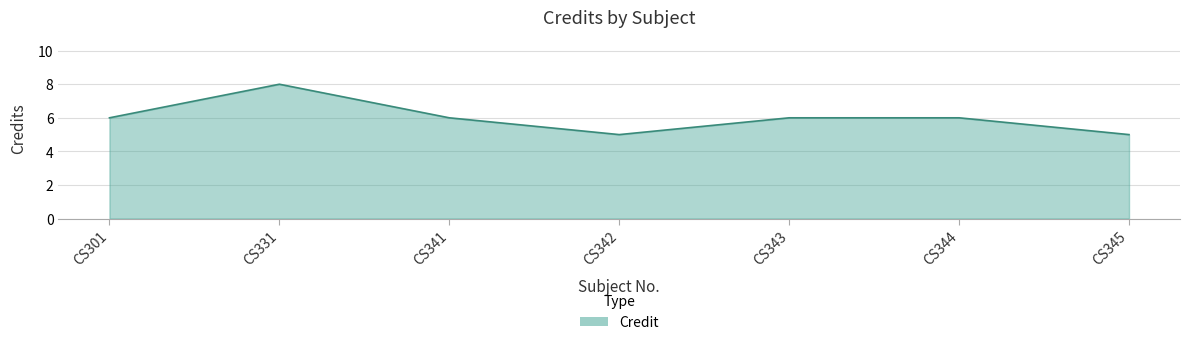

Reading left to right, list all the values displayed in this chart.

CS301=6	CS331=8	CS341=6	CS342=5	CS343=6	CS344=6	CS345=5